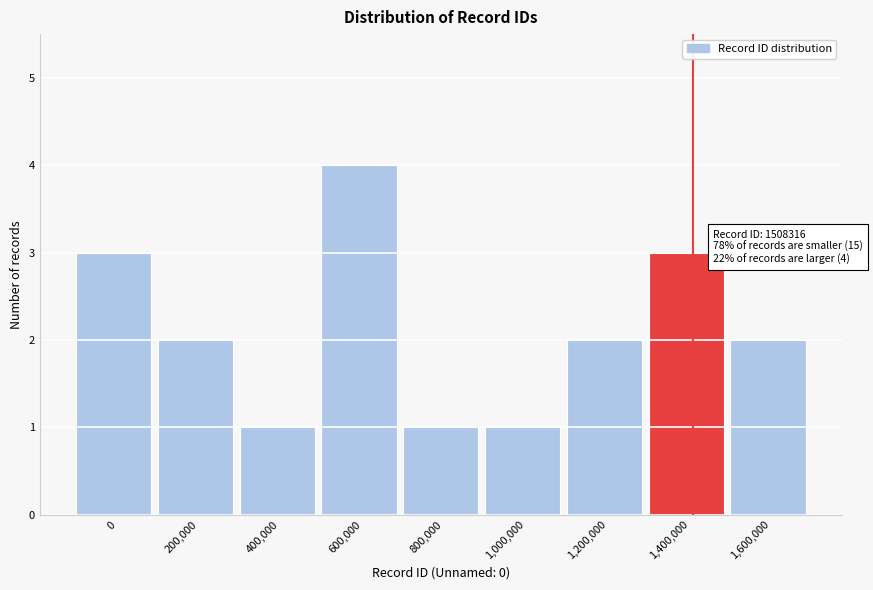

Reading left to right, list all the values displayed in this chart.

0=3	200,000=2	400,000=1	600,000=4	800,000=1	1,000,000=1	1,200,000=2	1,400,000=3	1,600,000=2